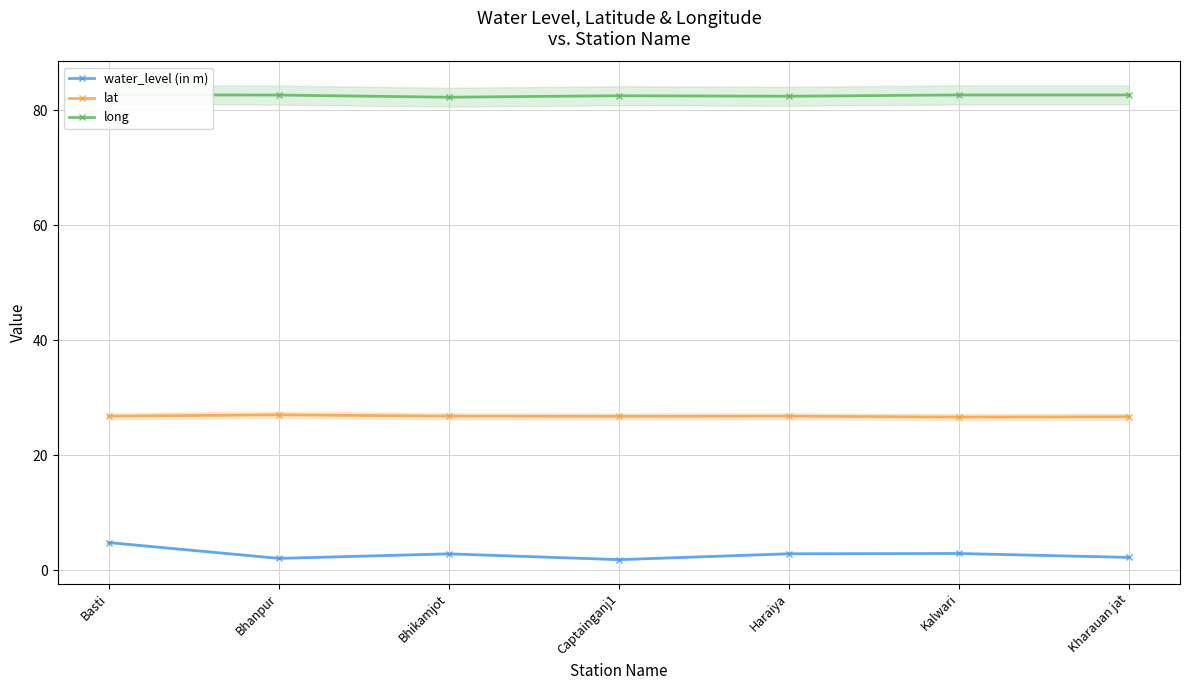

What is the value of the long point at the 2nd from the left?

82.7